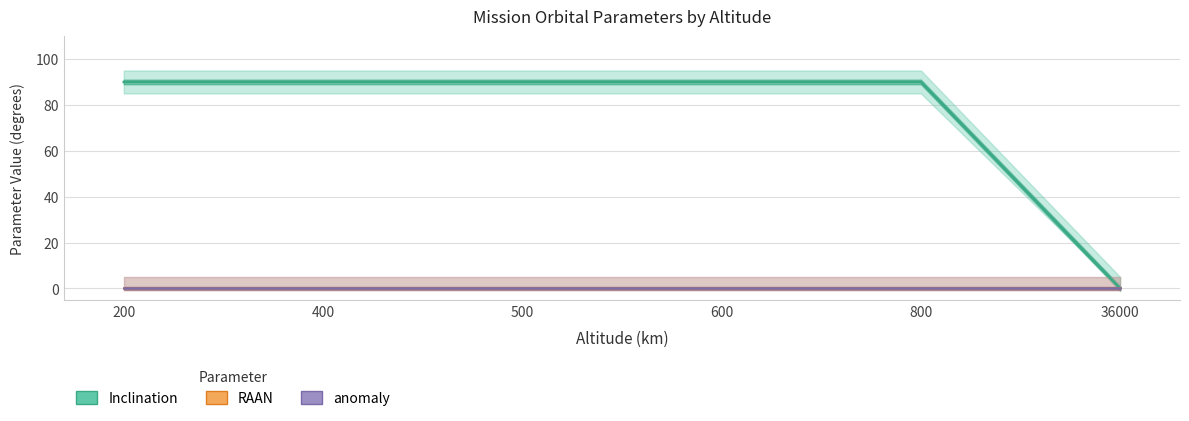

True or false: Inclination has more than 2 interior local peaks.

False